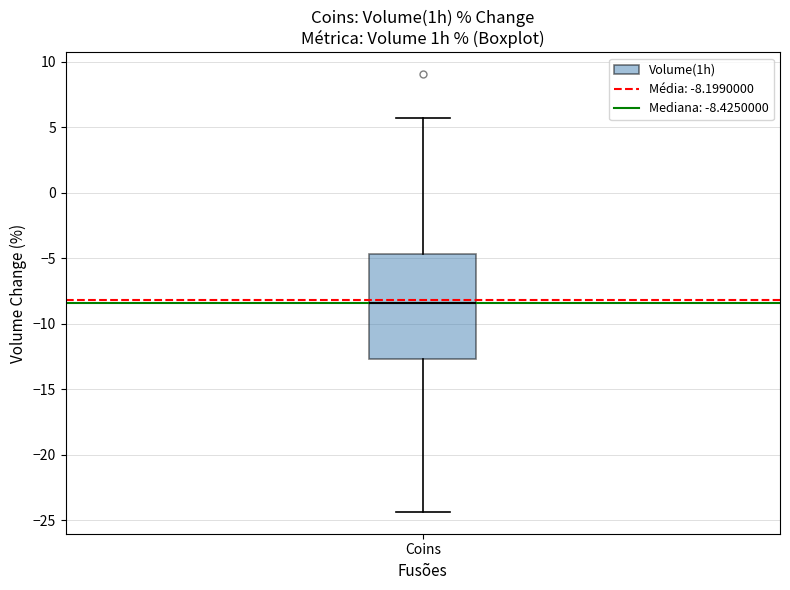

Read this box plot against the y-axis: the position of the median line, the range covered by the box, and the ends of both whiskers. The values are not printed on the chart, so give them approximately, as read against the axis.

median -8.5, box -12.5 to -4.5, whiskers -24.5 to 5.5